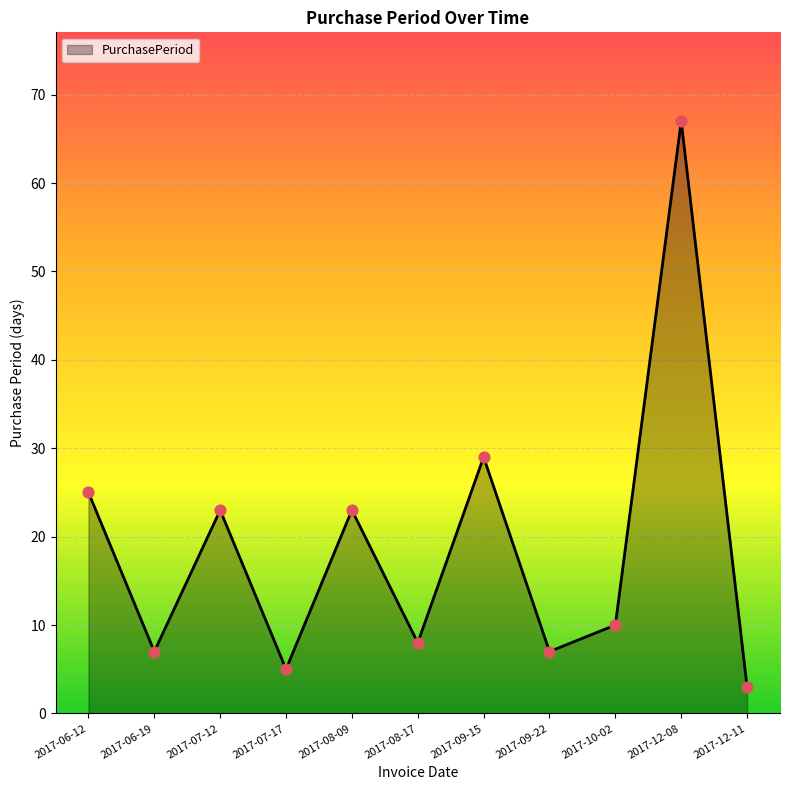

Between 2017-08-09 and 2017-06-19, which is larger?

2017-08-09